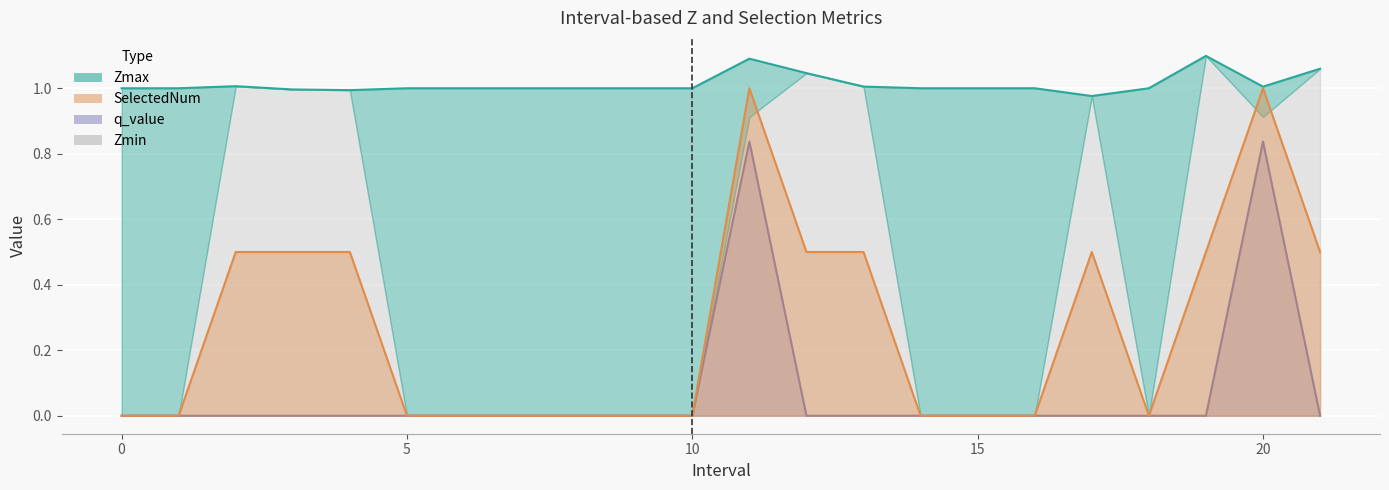

True or false: Zmax and q_value intersect in this chart.

False